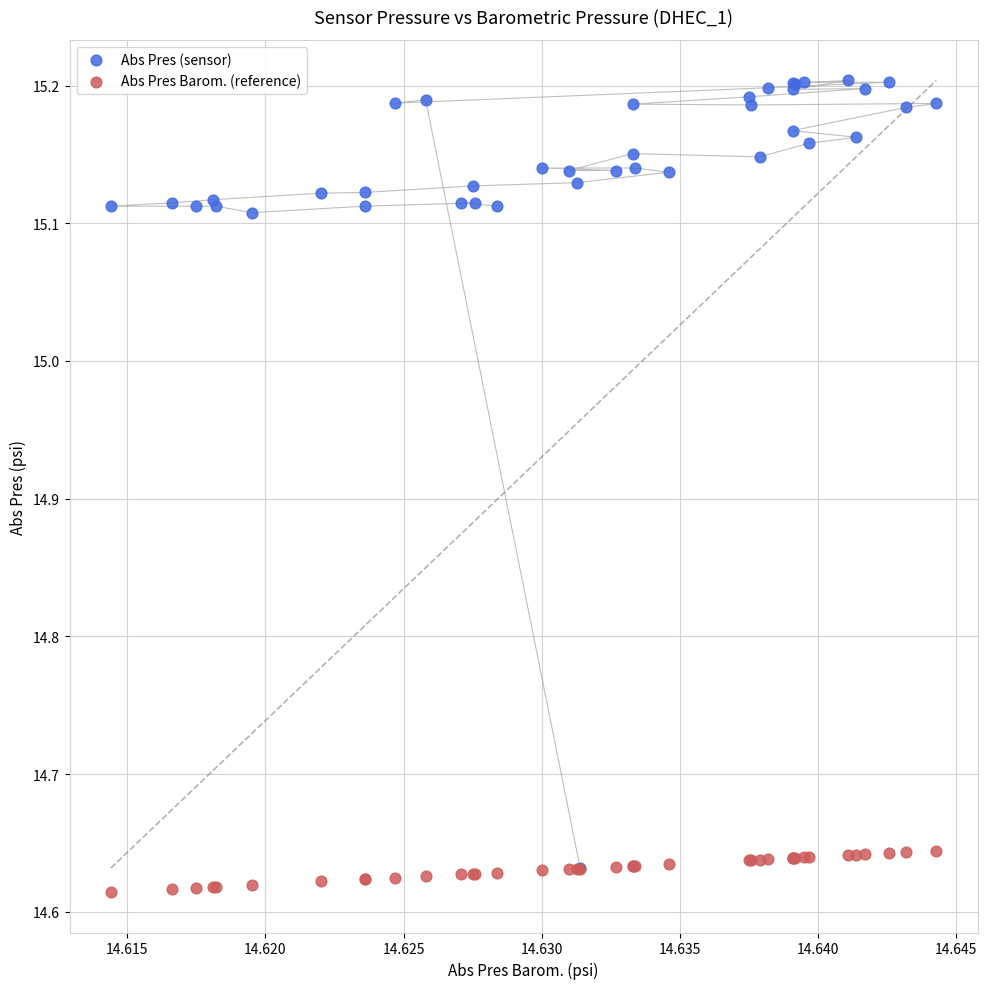

Which series contains the highest Y value?

Abs Pres (sensor)